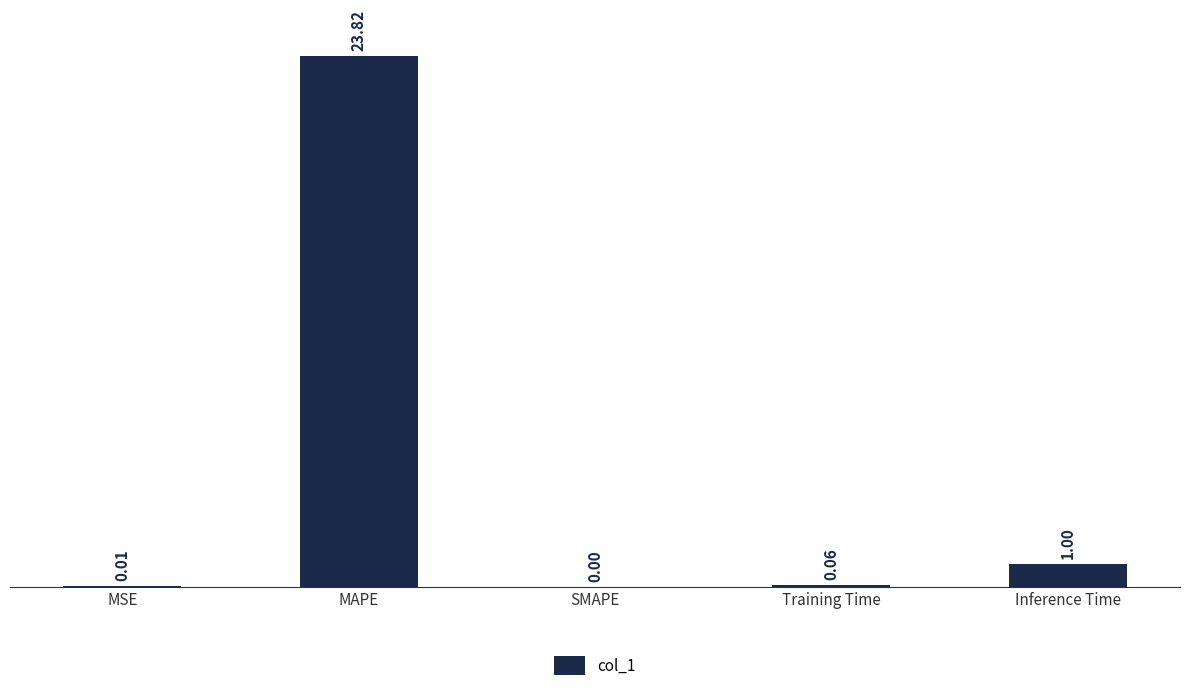

What is the change in value from SMAPE to Inference Time?

+1.0